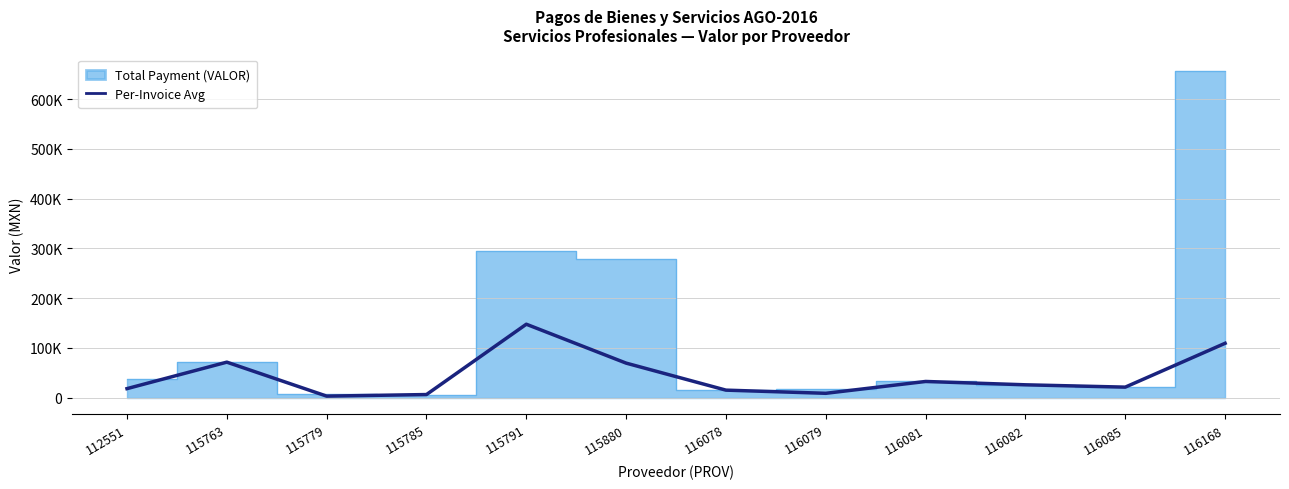

What is the difference between the maximum and minimum values?

144405.0